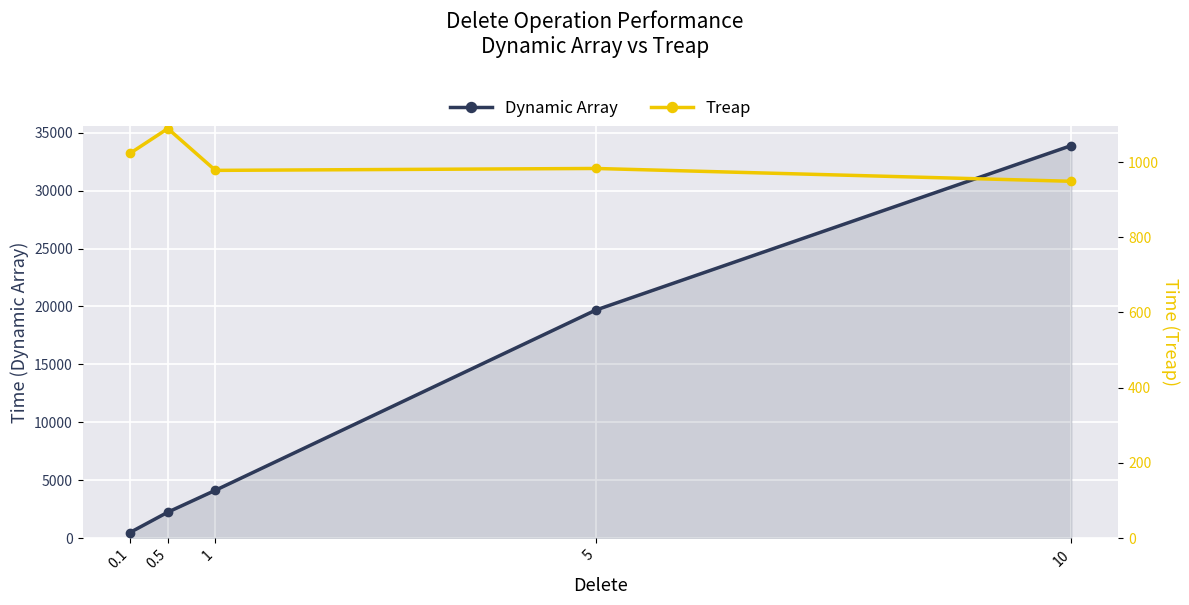

What position from the left is 0.5?

2